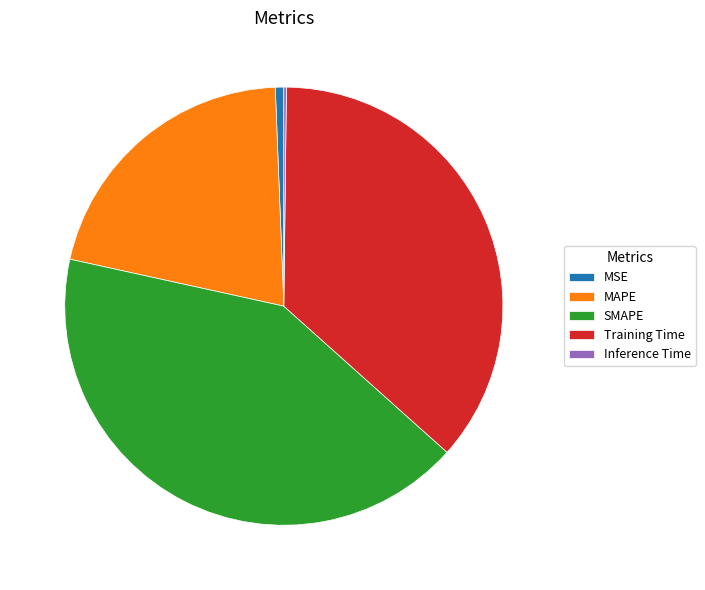

What is the largest slice in the pie chart?

SMAPE